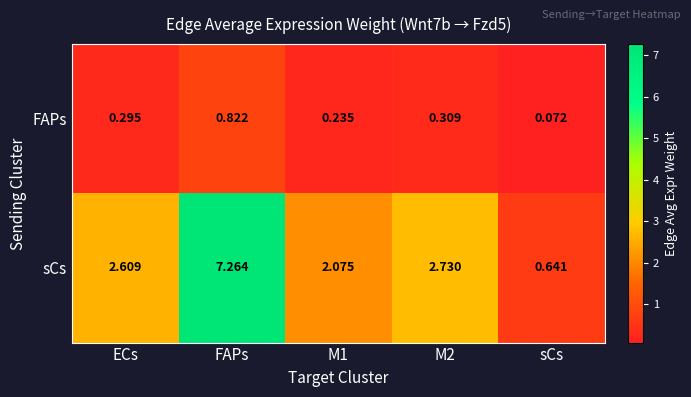

Rank the series by their average value, from highest to lowest.

sCs, FAPs